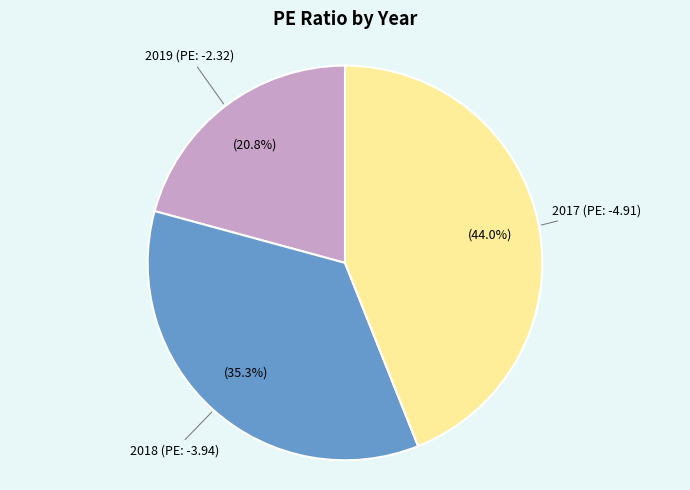

Does any single category account for the majority?

No